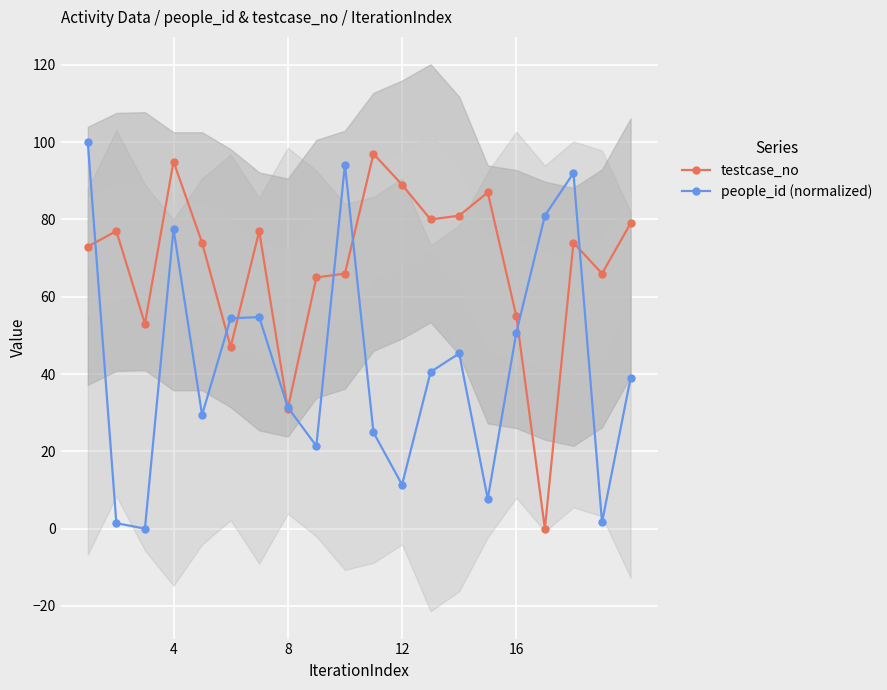

The people_id (normalized) series shows 50.7 at 16. True or false?

True